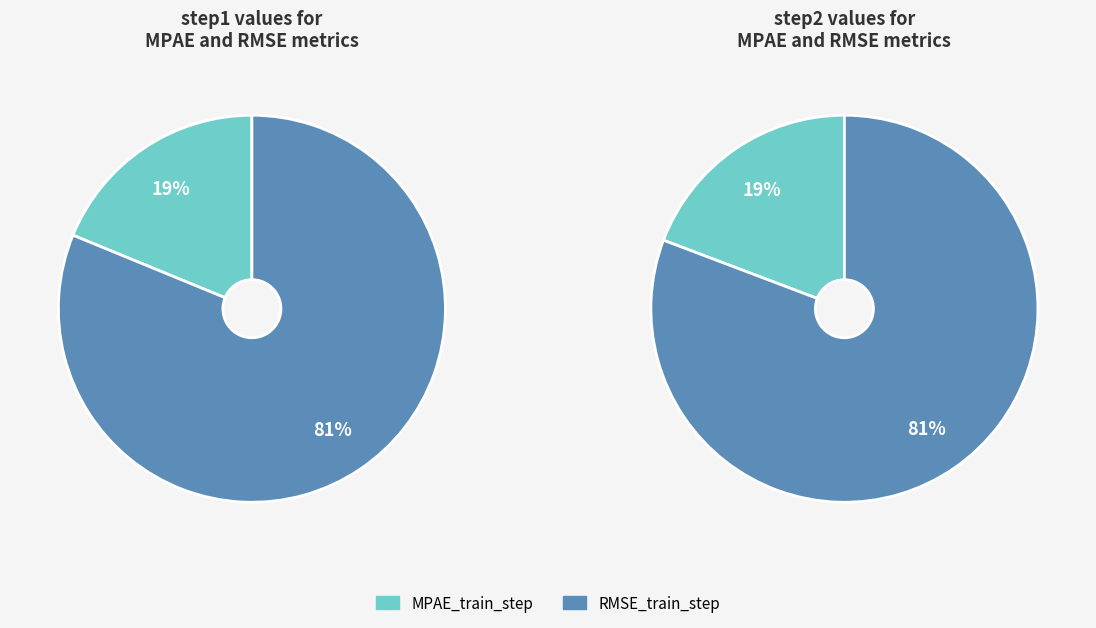

Is it true that MPAE_train_step is 19% of the pie?

True